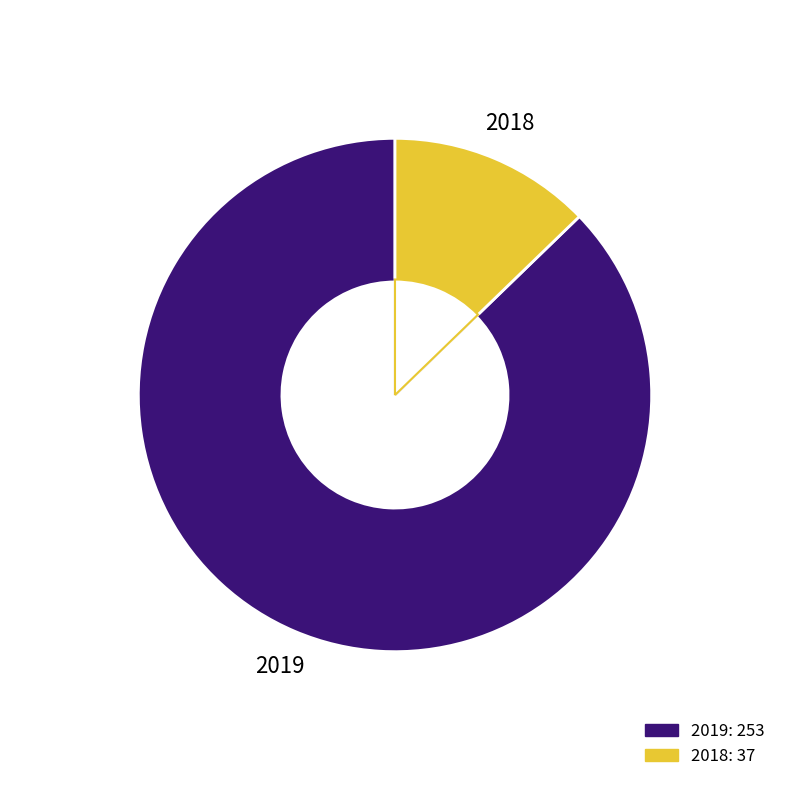

Combined, do 2019 and 2018 account for over 50%?

Yes